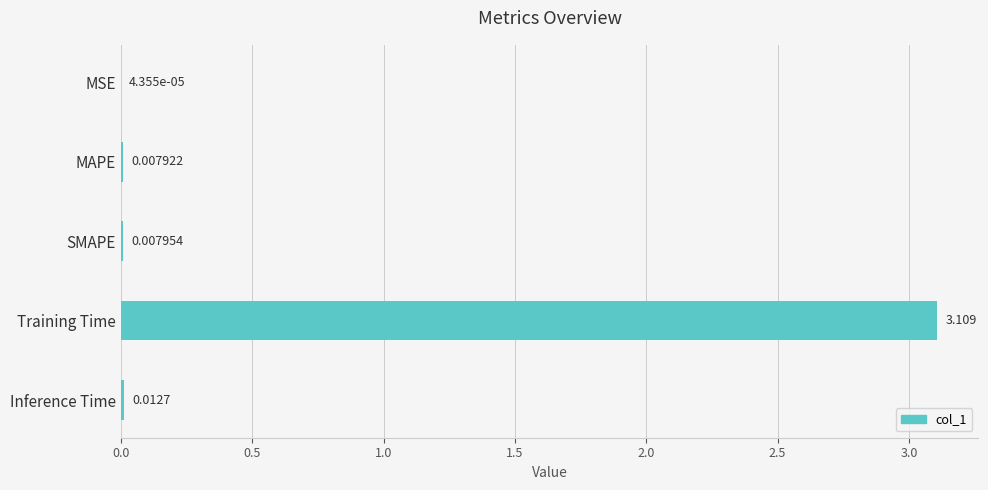

Which label corresponds to the largest value in the chart?

Training Time